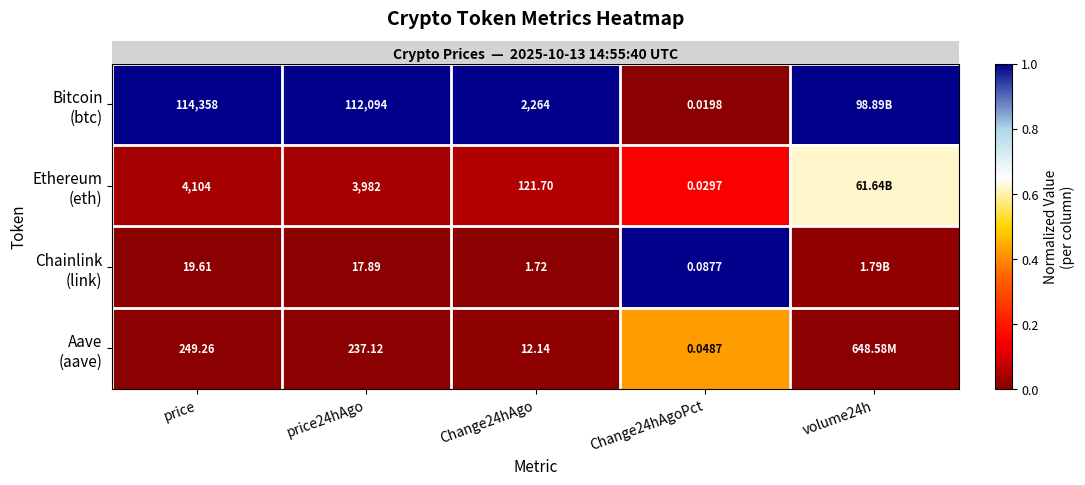

Reading left to right, what are all the values shown in this chart?

row_0: 1.0	1.0	1.0	0.0	1.0
row_1: 0.0	0.0	0.1	0.1	0.6
row_2: 0.0	0.0	0.0	1.0	0.0
row_3: 0.0	0.0	0.0	0.4	0.0